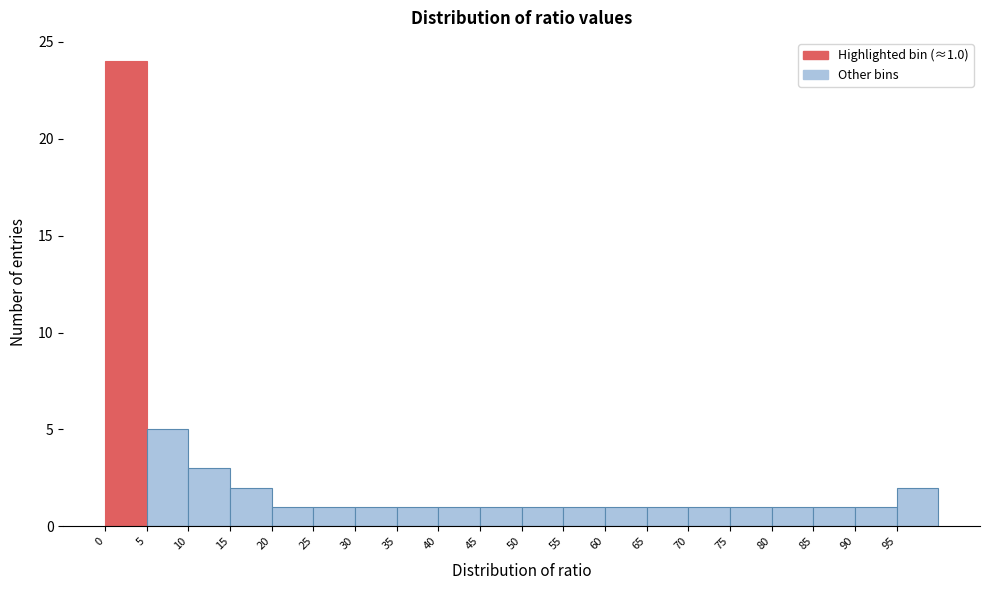

Which range on the x-axis has the tallest bar?

0 to 5